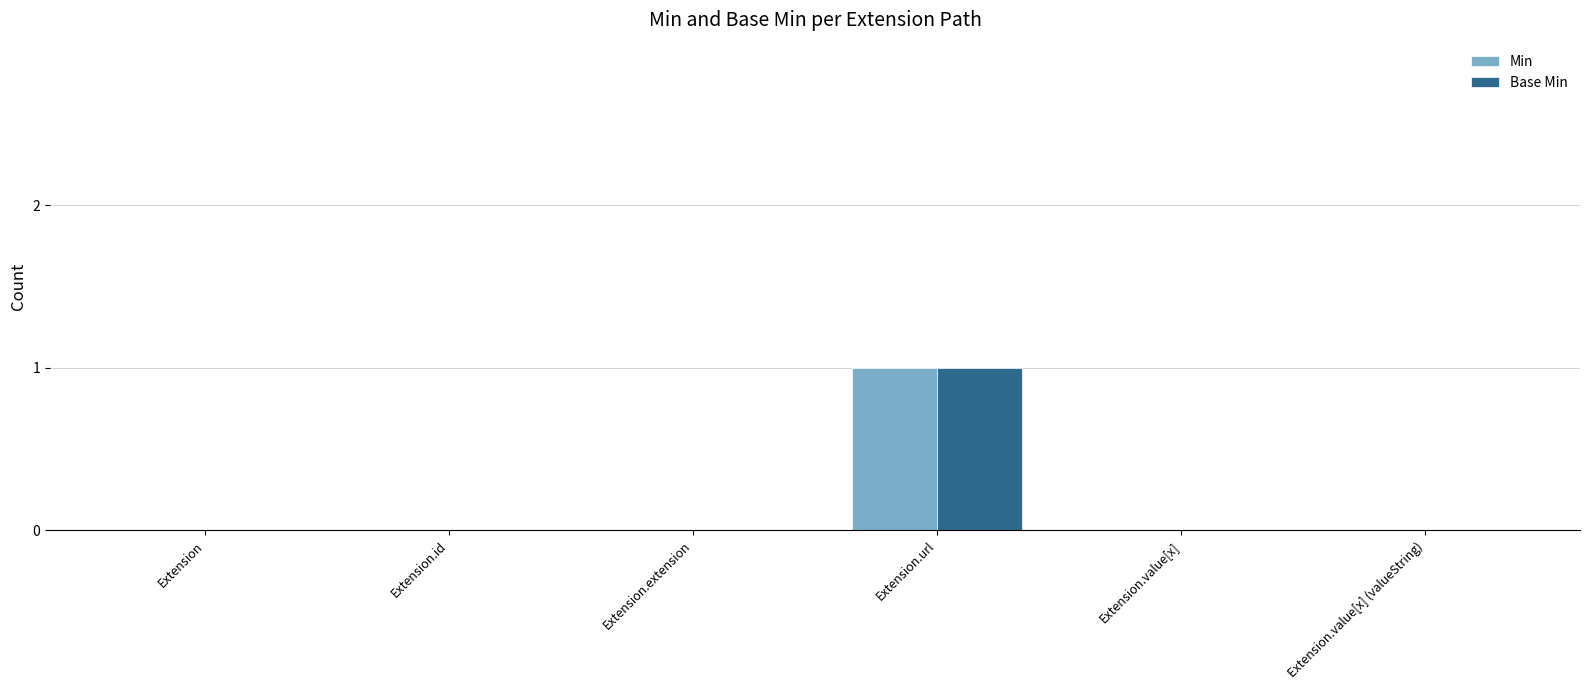

Is it true that Base Min equals 0 at Extension.extension?

True